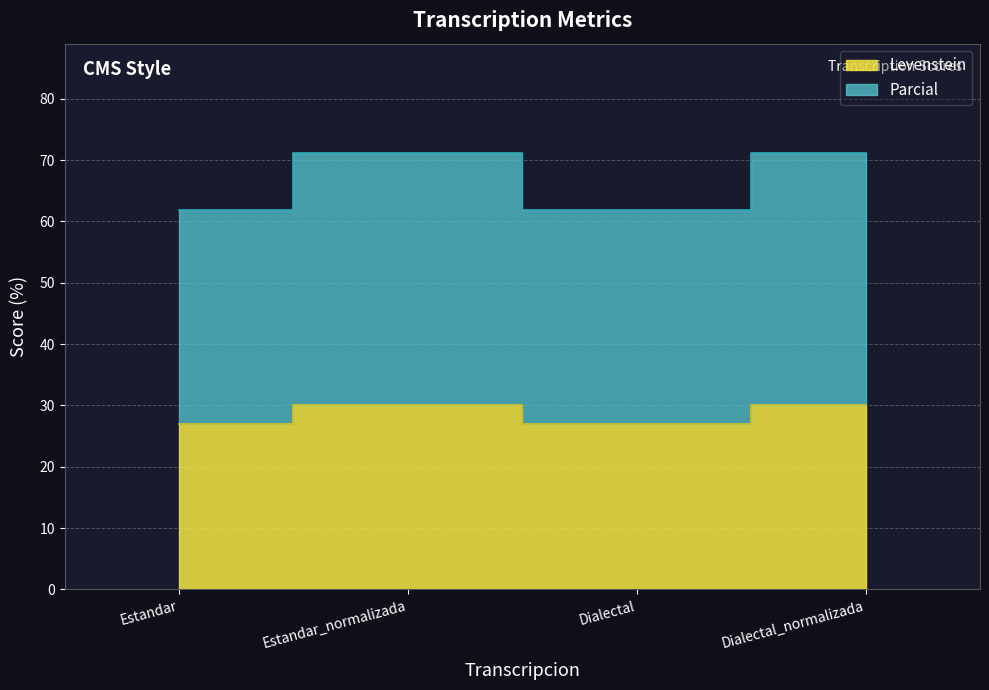

At which label does Levenstein first exceed 30?

Estandar_normalizada